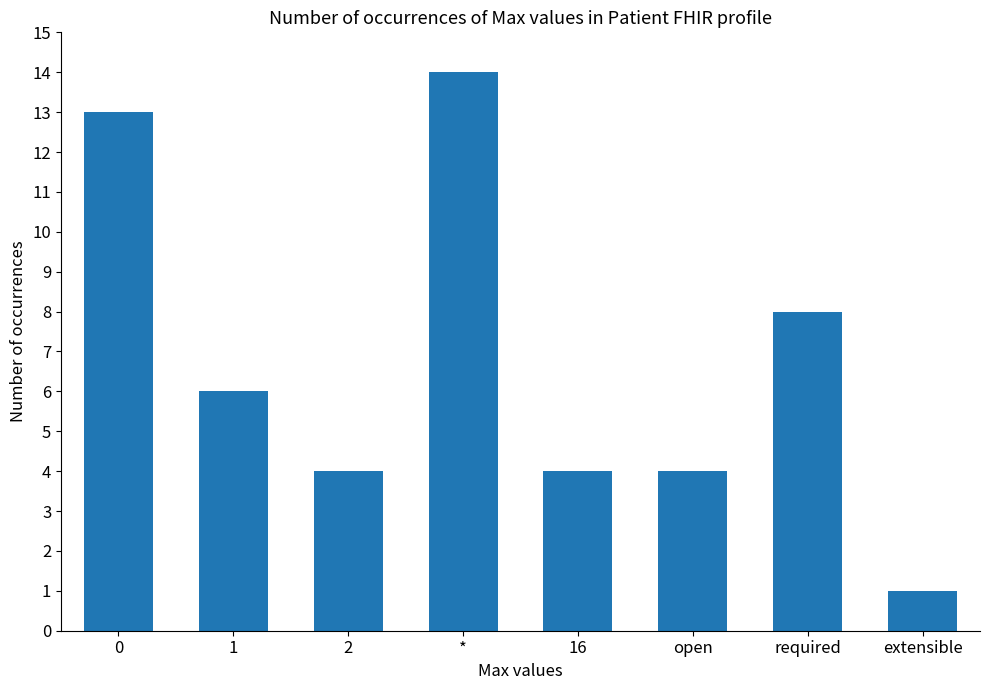

What is the sum of the values at required and extensible?

9